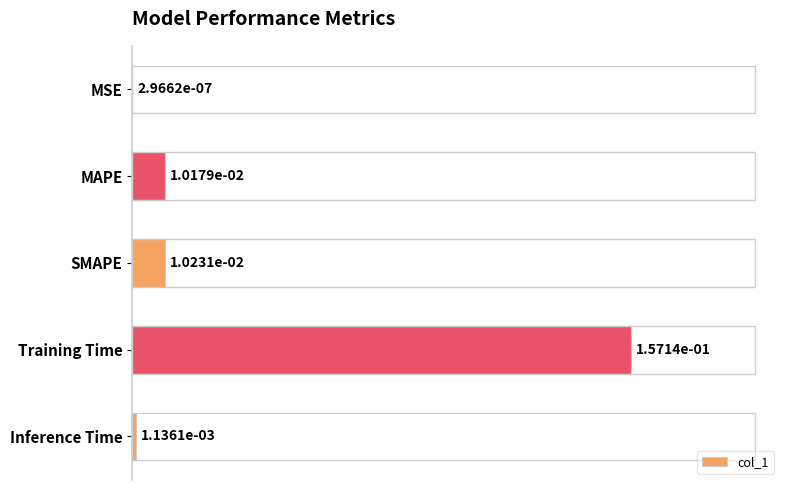

Between Inference Time and MAPE, which is larger?

MAPE